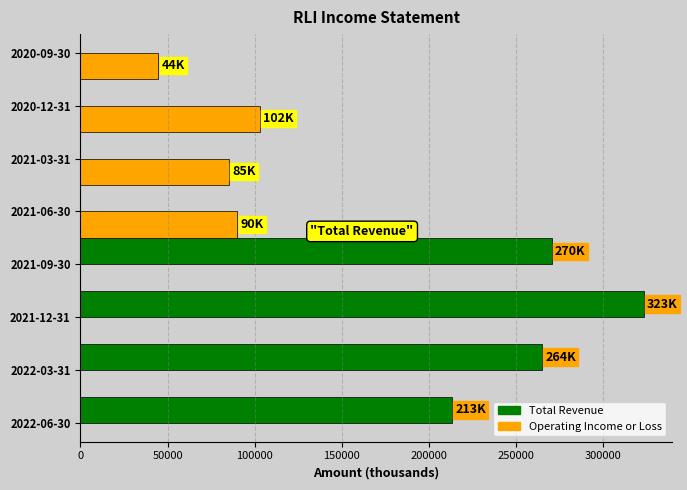

True or false: Operating Income or Loss has a value of 151558 at 2020-12-31.

False